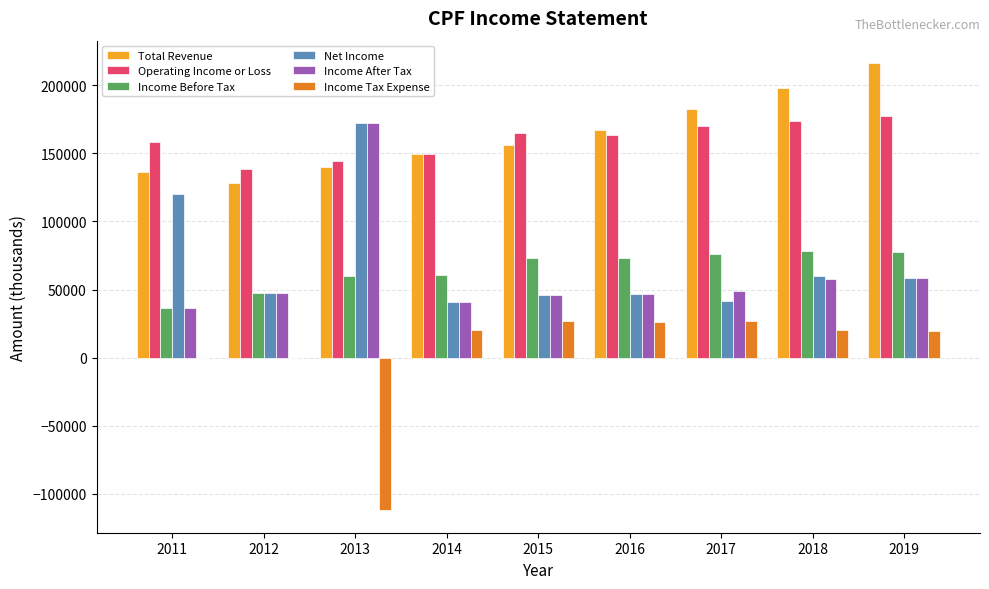

The Income Tax Expense series shows 6867 at 2014. True or false?

False